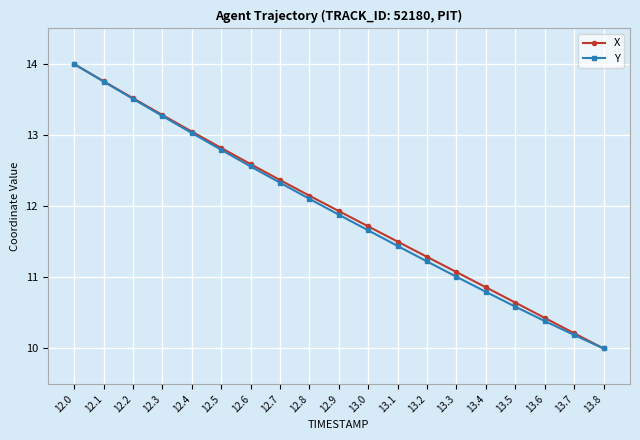

The X series shows 13.3 at 12.3. True or false?

True